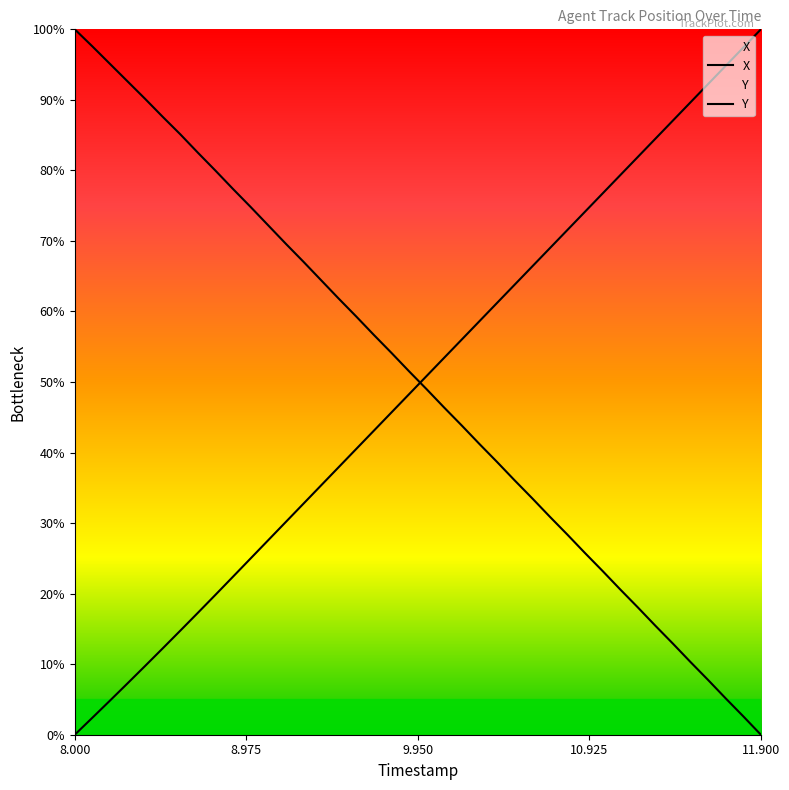

True or false: X has a value of 63.9 at 10.2.

False